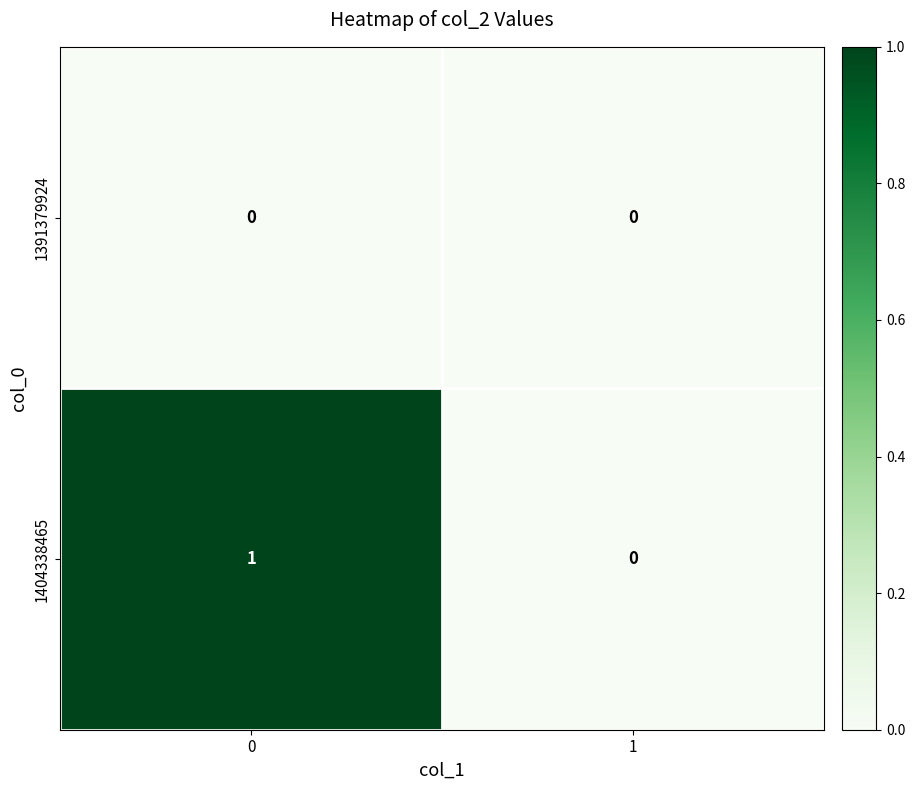

At 0, list the series in order from largest to smallest.

1404338465, 1391379924